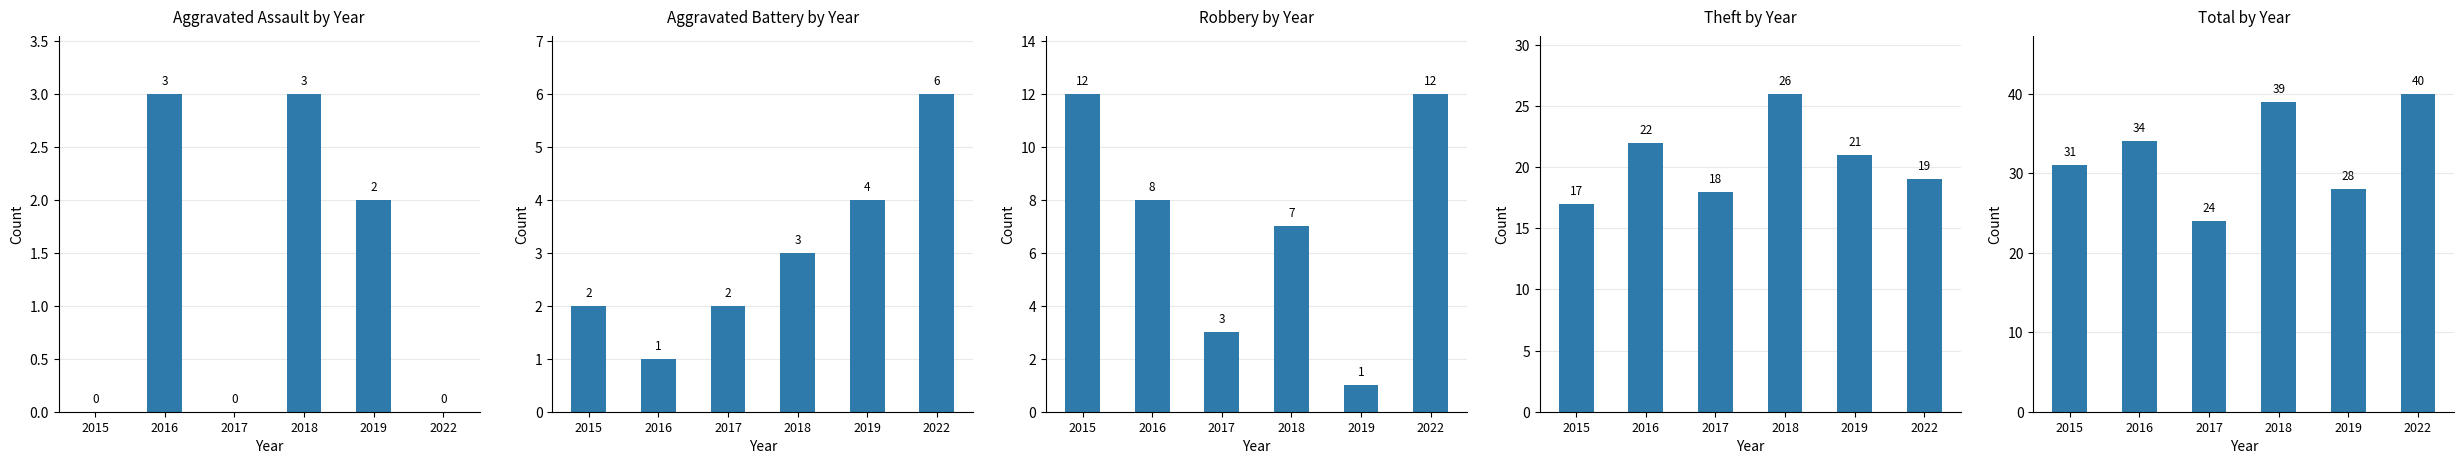

Which series has the largest total across all categories?

Total